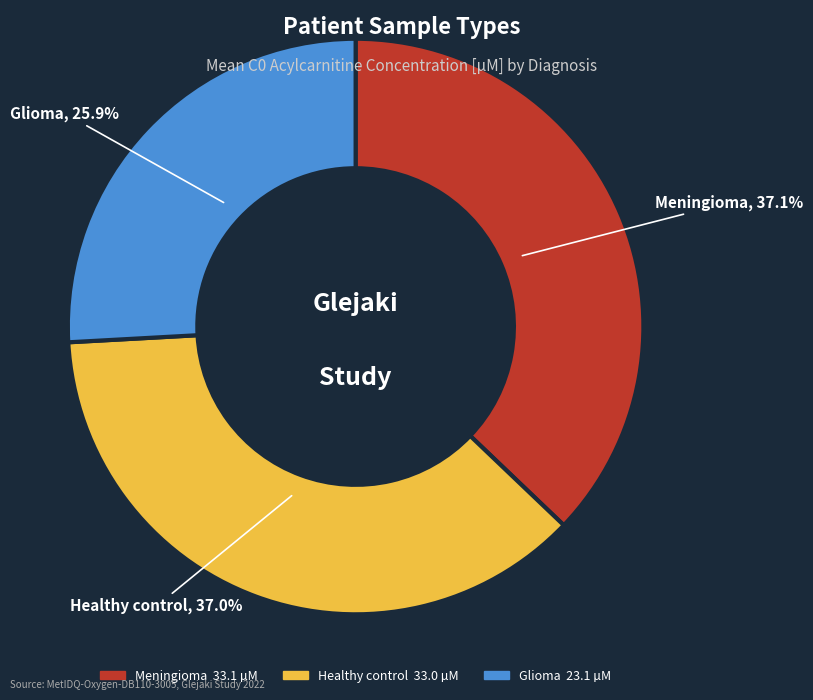

Count the number of slices in the pie.

3